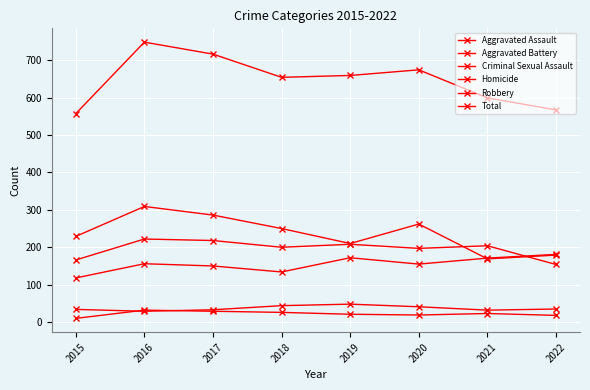

Does the chart have visible grid lines?

Yes